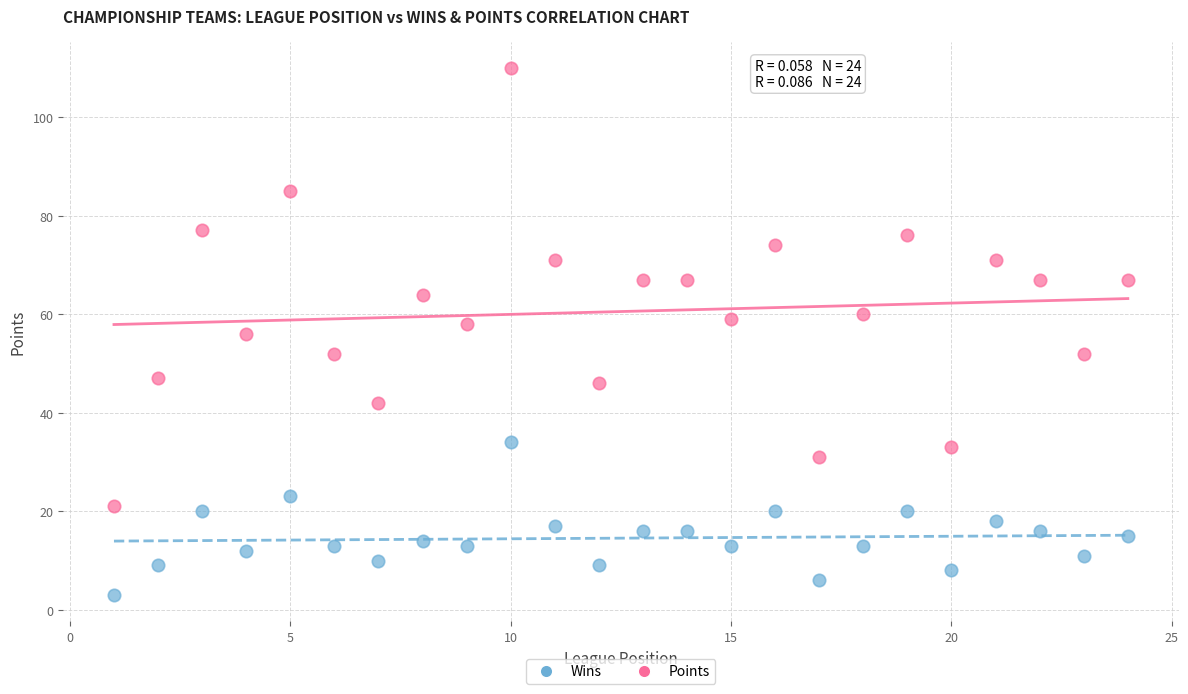

Across all data points, what is the range of Y values (max minus min)?

107